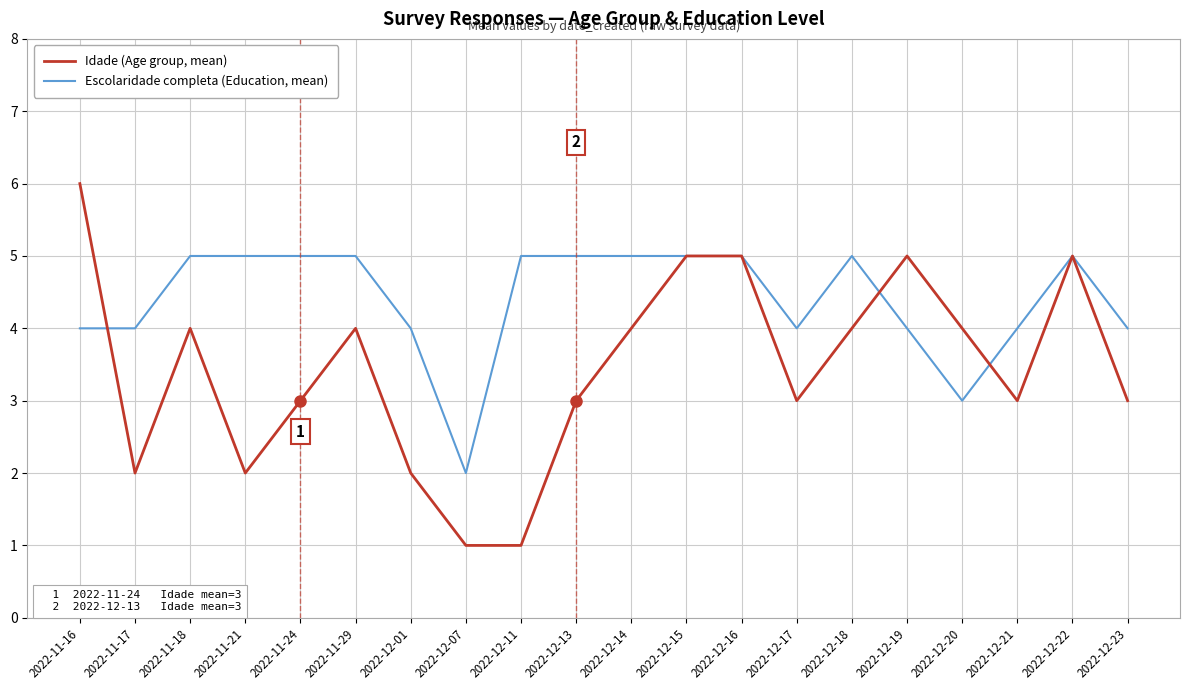

Is the value of Idade (Age group, mean) at 2022-12-16 greater than the value of Escolaridade completa (Education, mean) at 2022-11-16?

Yes